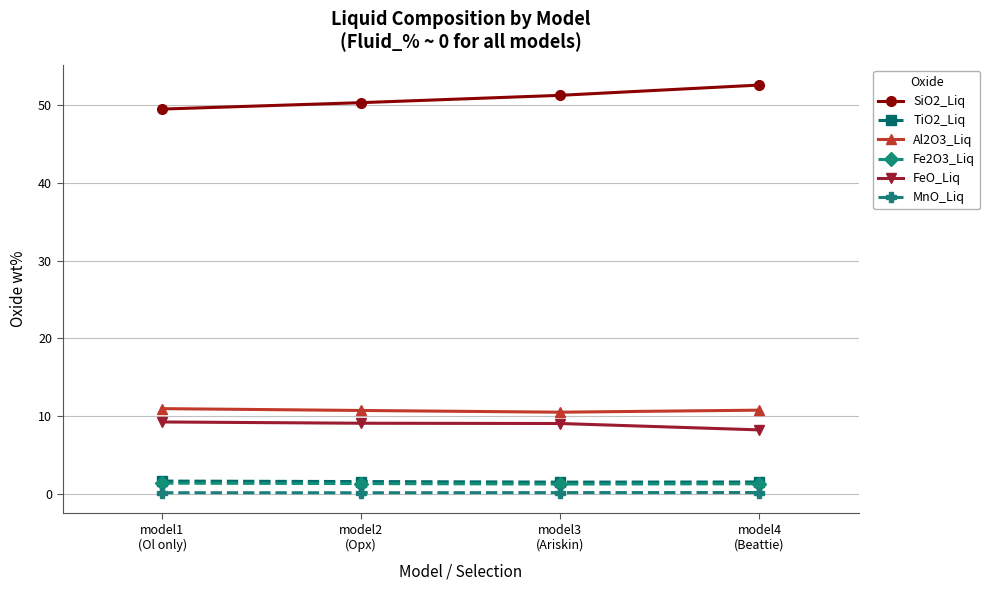

What is the value of the TiO2_Liq point at the 2nd from the left?

1.6